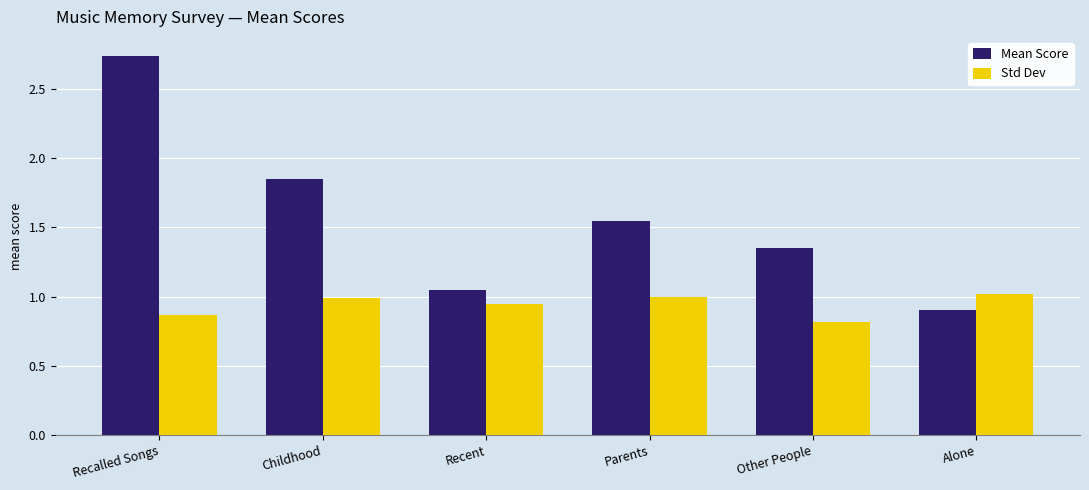

Rank the categories by Mean Score value from lowest to highest.

Alone, Recent, Other People, Parents, Childhood, Recalled Songs